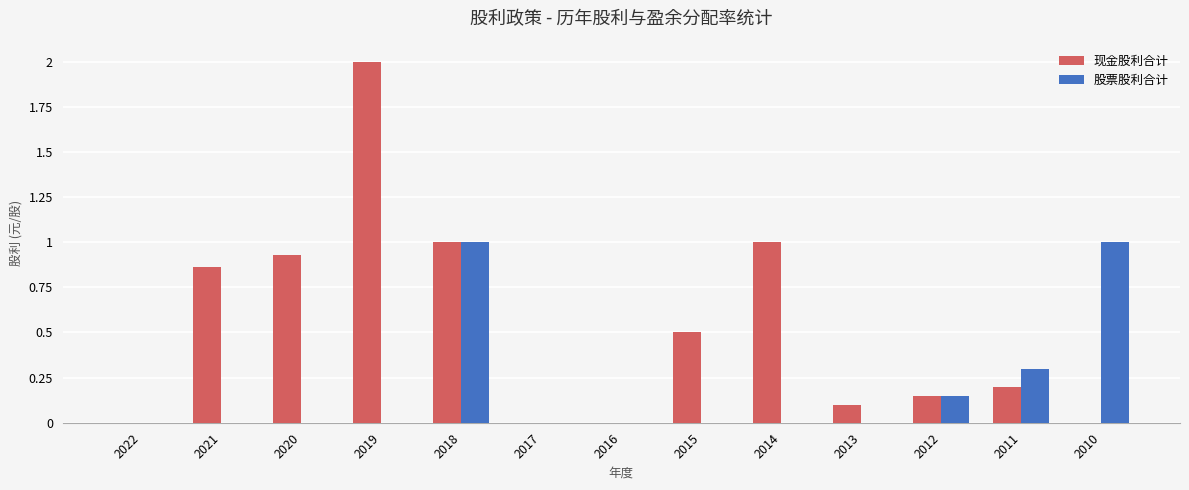

What is the highest value of the 股票股利合计 series?

1.0